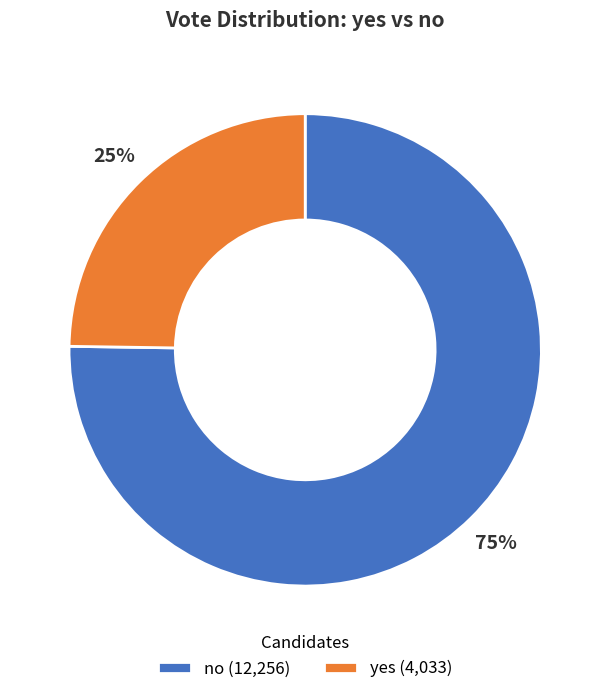

Is it true that yes is 33% of the pie?

False